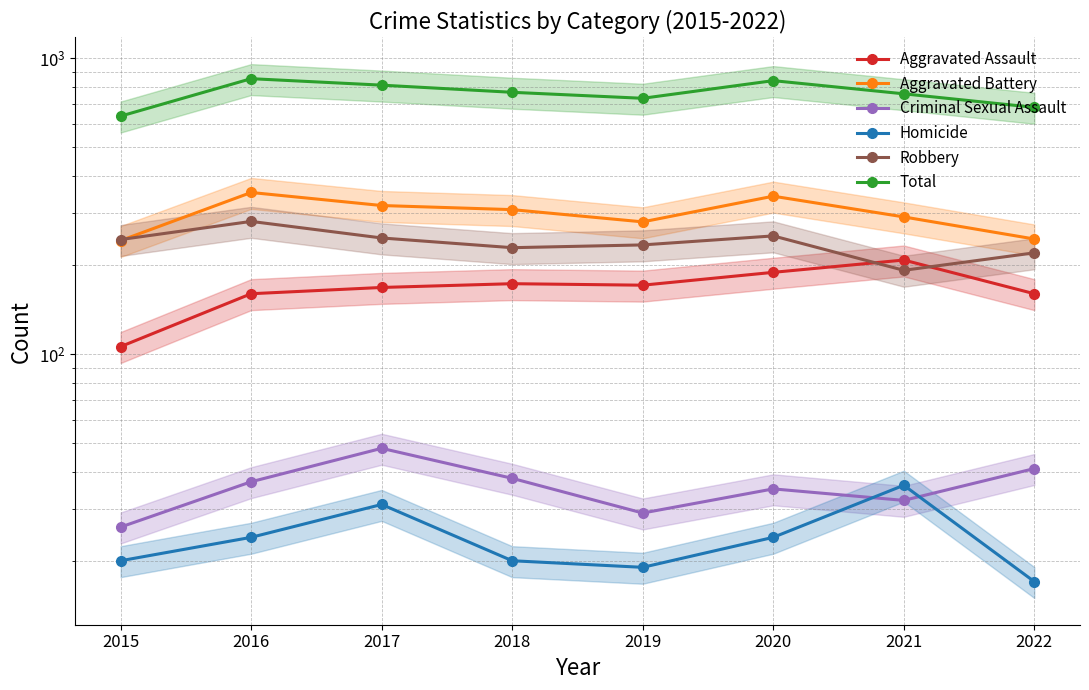

What is the sum of all Aggravated Assault values?

1335